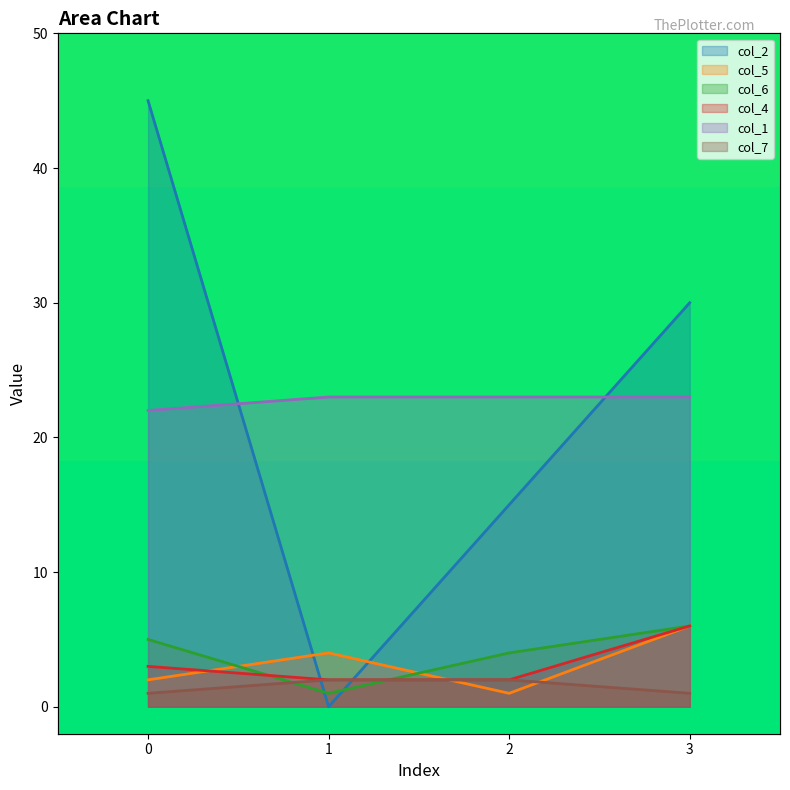

Reading right to left, list all the values displayed in this chart.

col_2: 30	15	0	45
col_5: 6	1	4	2
col_6: 6	4	1	5
col_4: 6	2	2	3
col_1: 23	23	23	22
col_7: 1	2	2	1